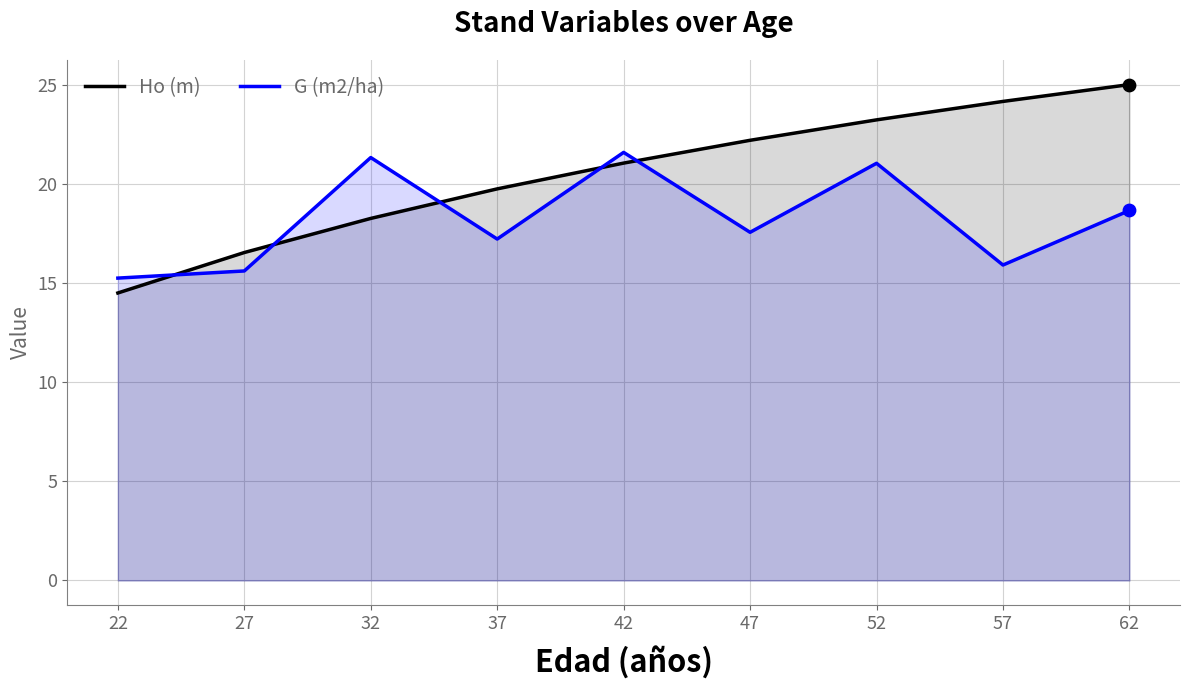

Which series contains the lowest Y value?

Ho (m)